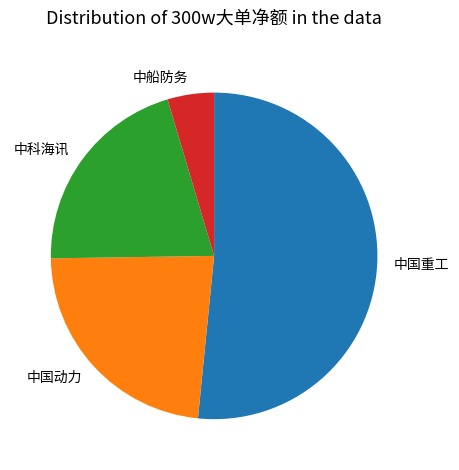

Count the number of slices in the pie.

4